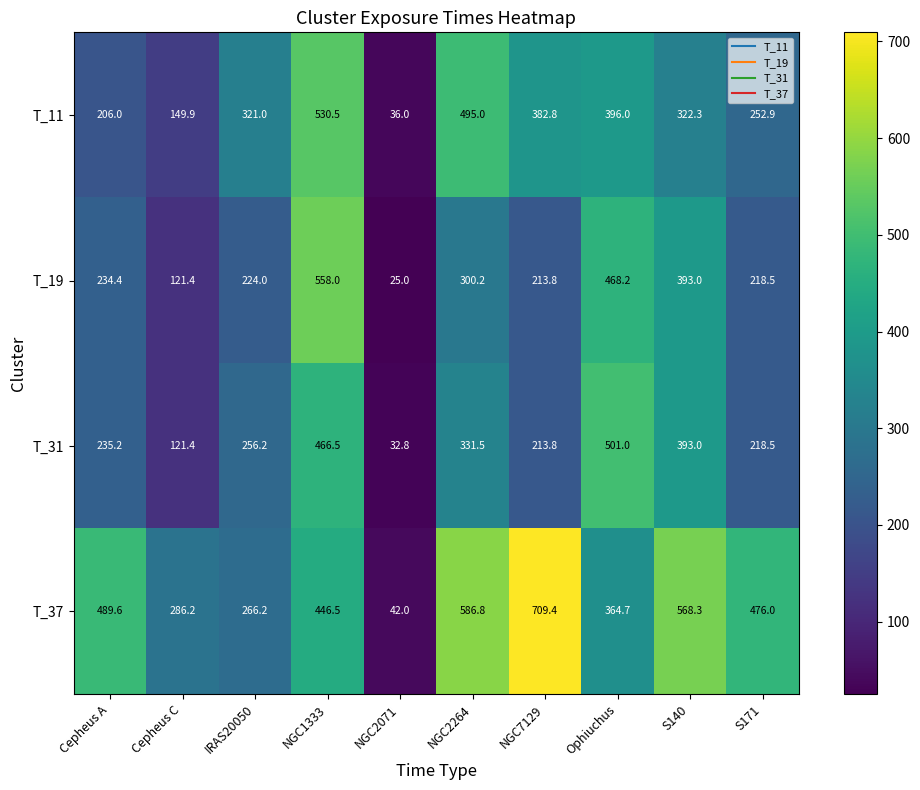

Where does the T_11 series first go above 322?

NGC1333